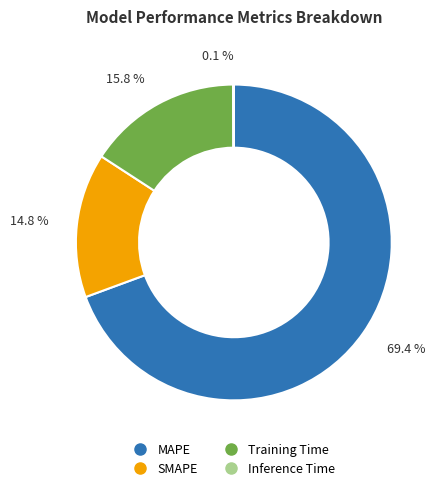

Is it true that SMAPE is 21% of the pie?

False